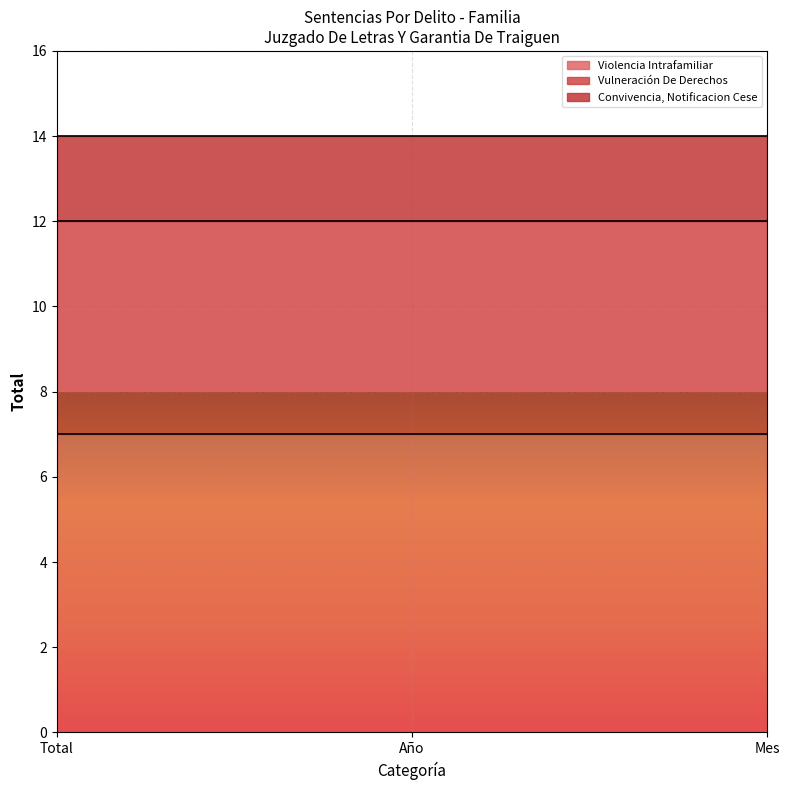

Count the number of data series in this chart.

3